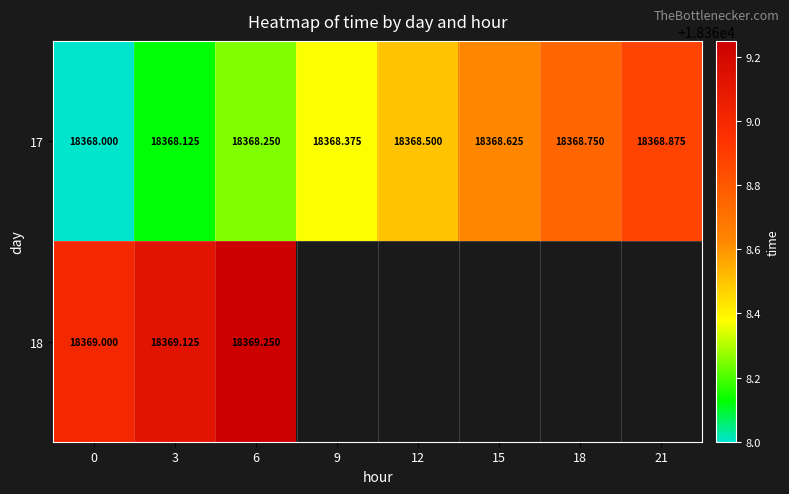

What is the difference between the 17 values at 18 and 0?

0.8